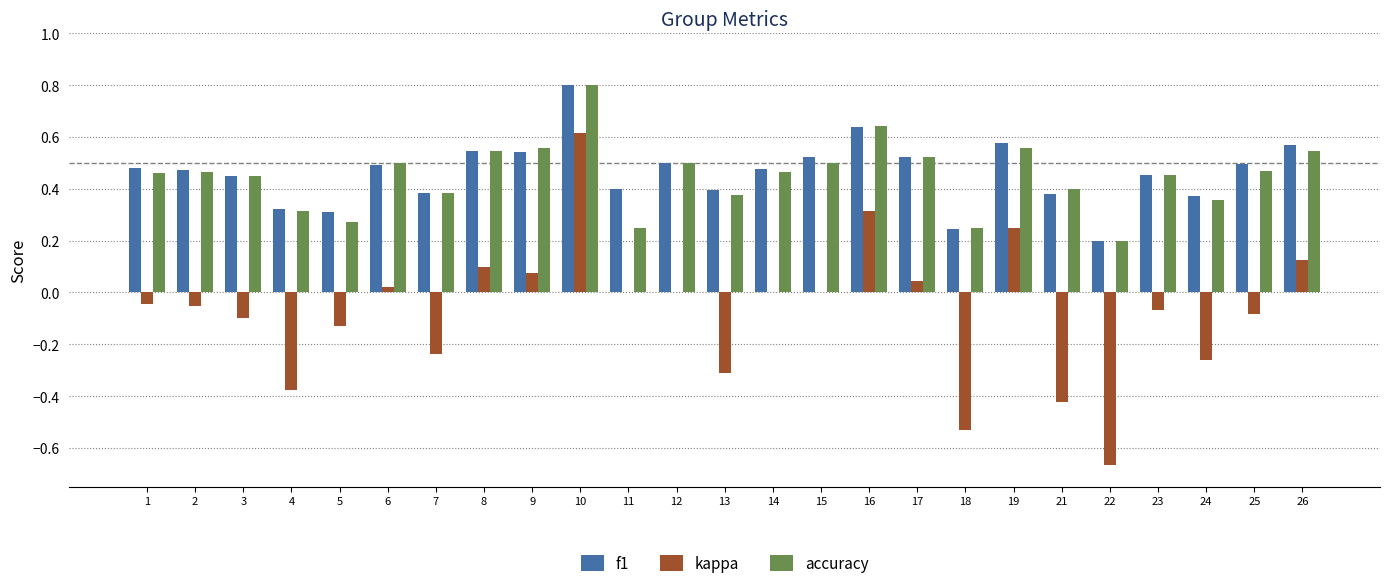

At which category is the sum across all series the highest?

10